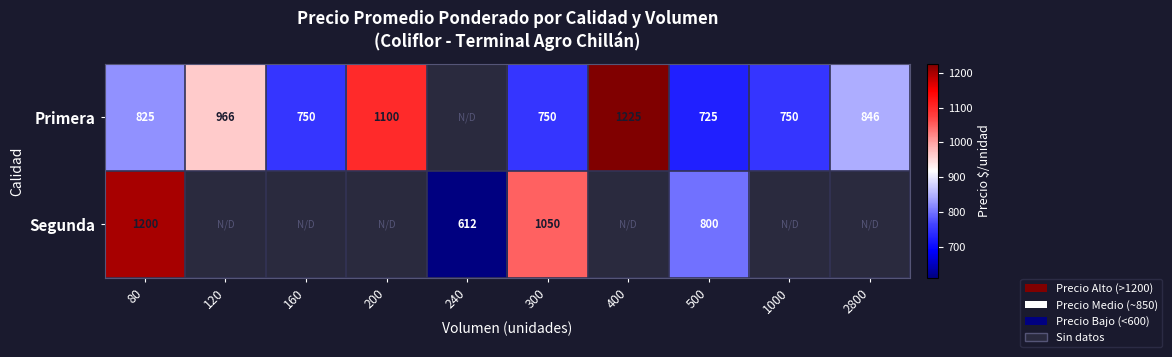

Is it true that Primera equals 273 at 120?

False